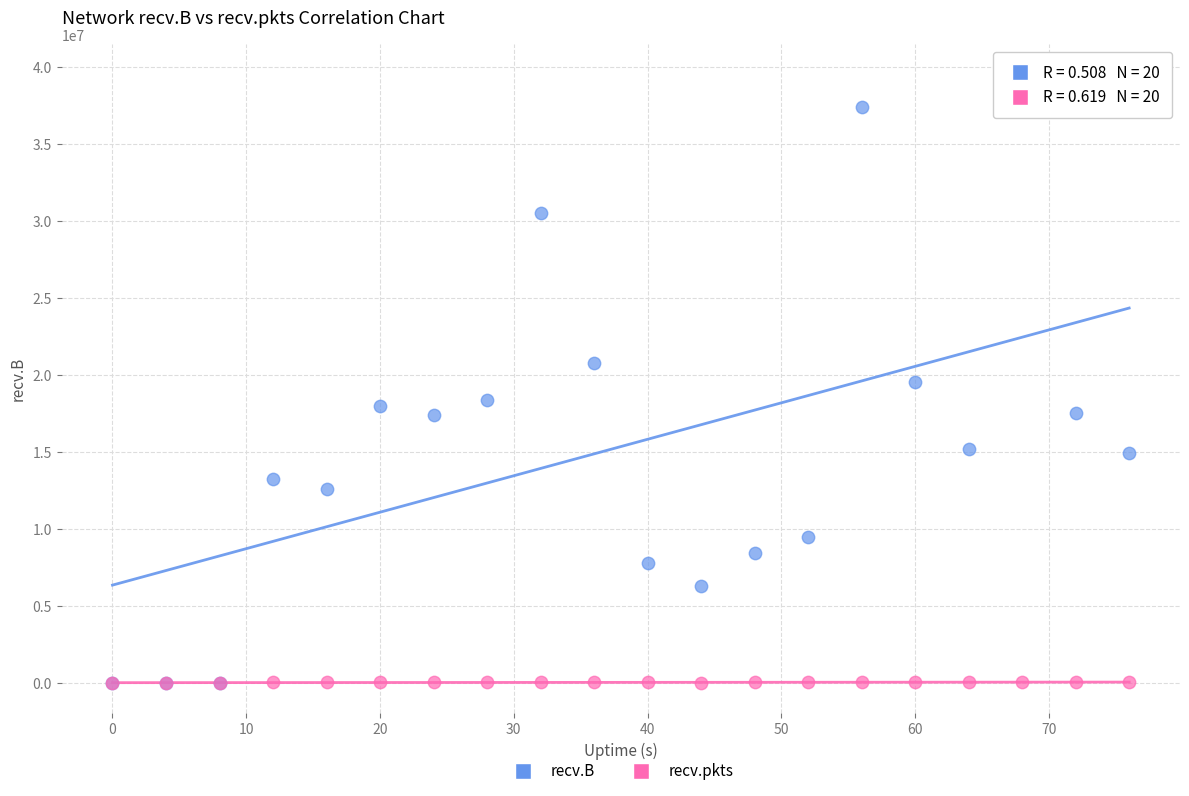

Which series contains the highest Y value?

recv.B